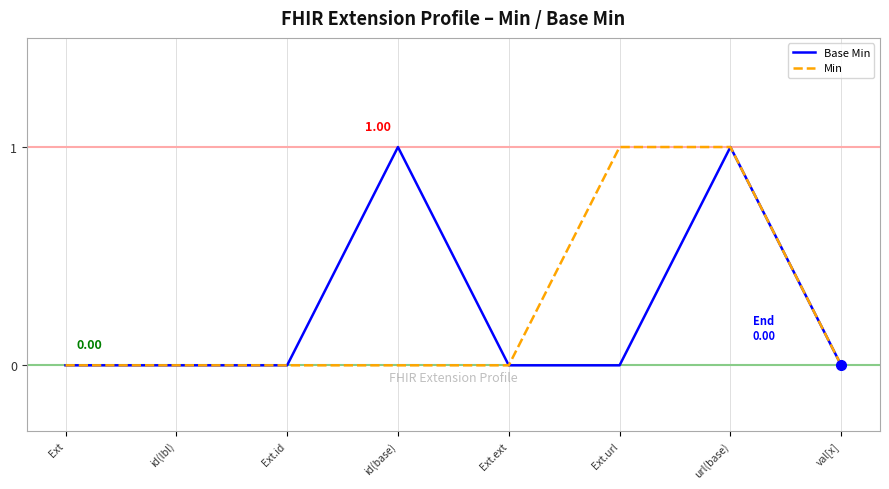

At which category is the sum across all series the highest?

url(base)